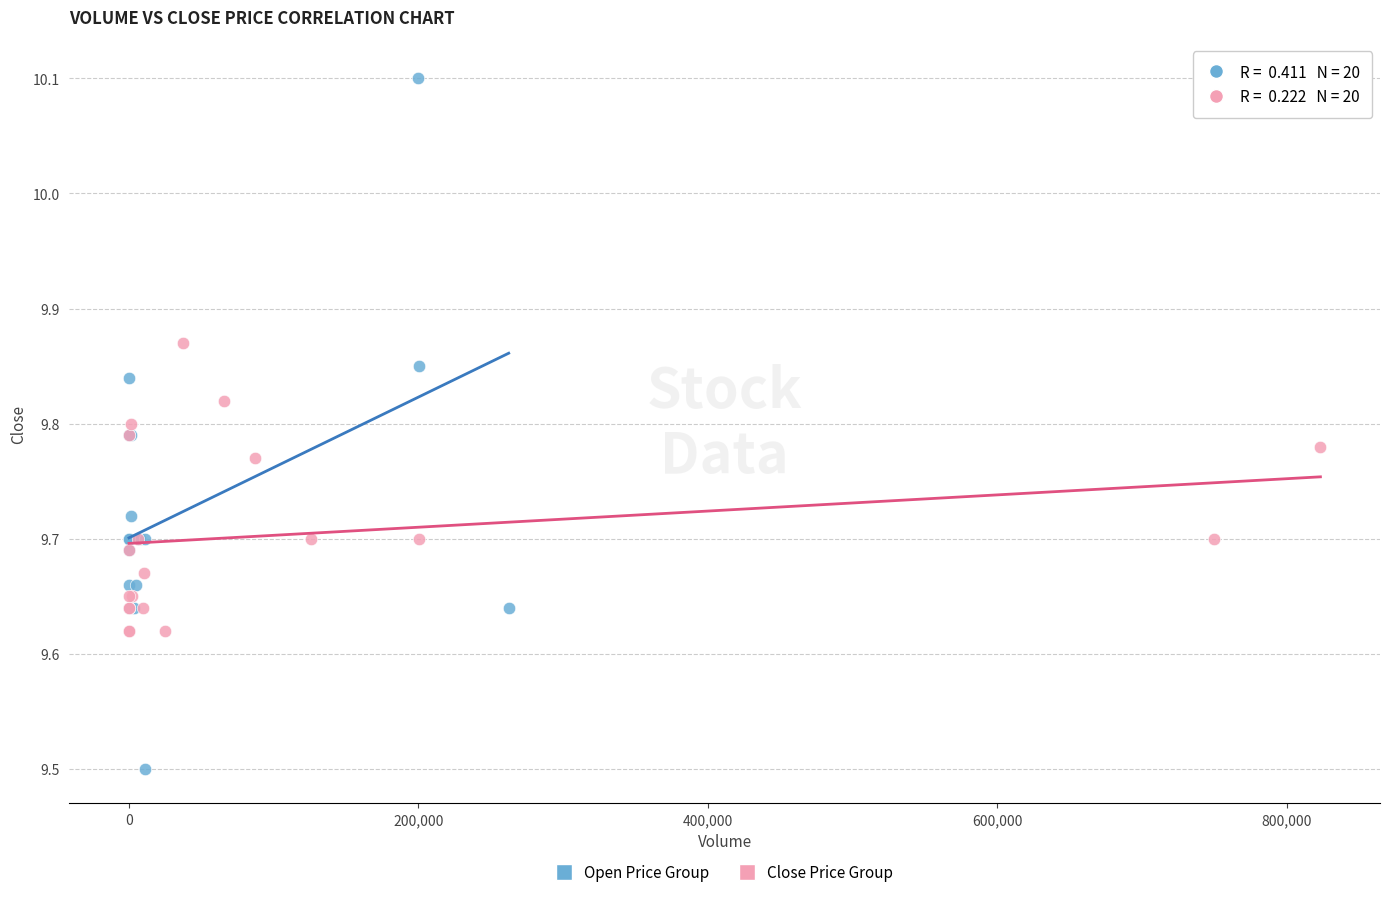

Which series contains the highest Y value?

Open Price Group